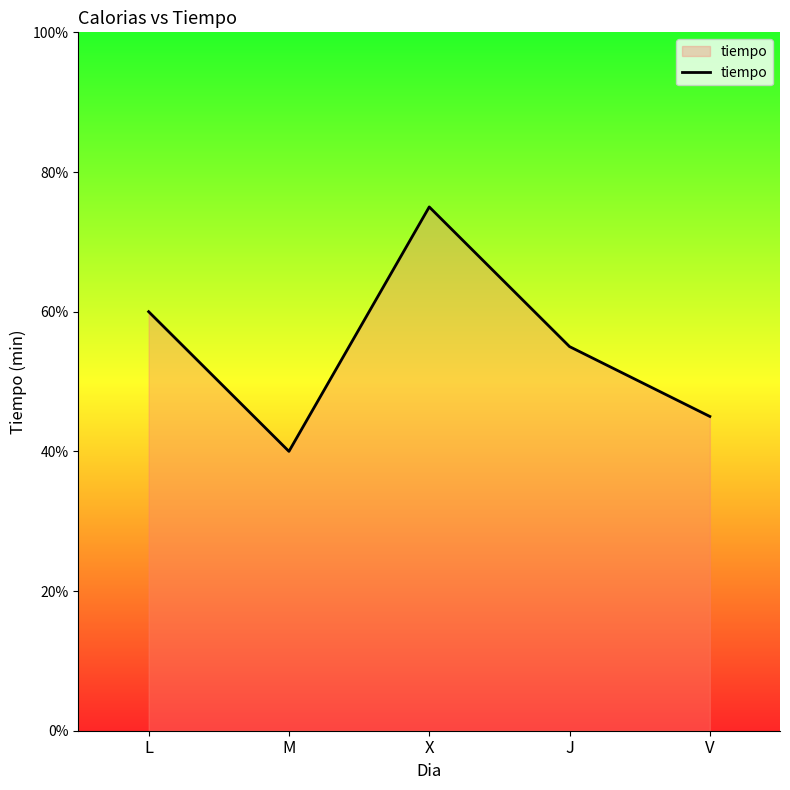

List the labels in order of value, smallest first.

M, V, J, L, X